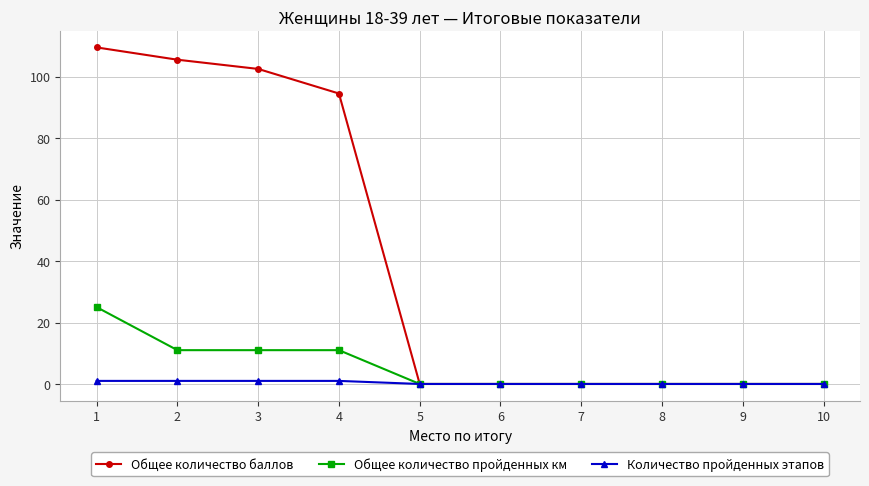

Which series has the largest total across all categories?

Общее количество баллов